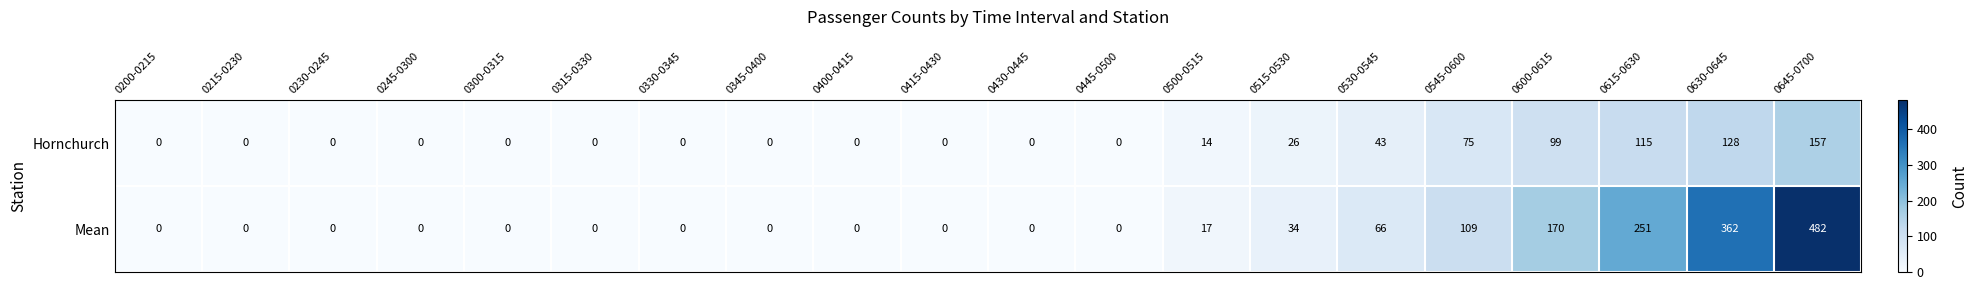

What is the sum of all Mean values?

1491